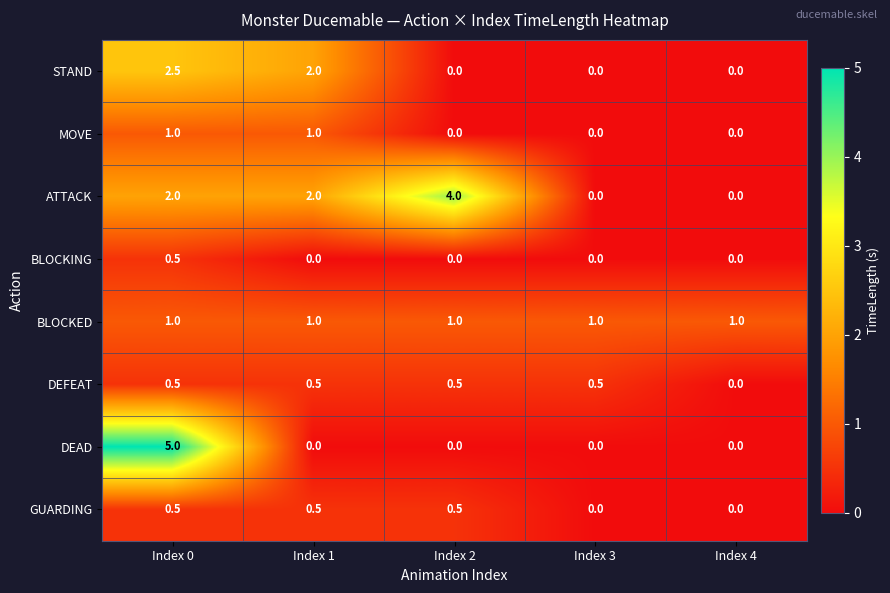

At which category is the sum across all series the highest?

Index 0